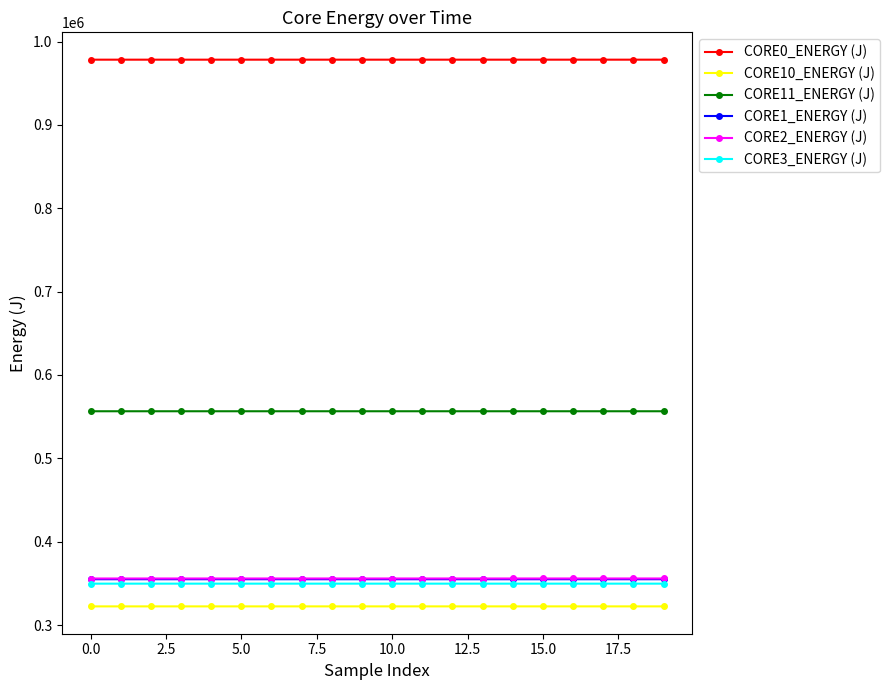

What is the greatest value displayed?

978253.8